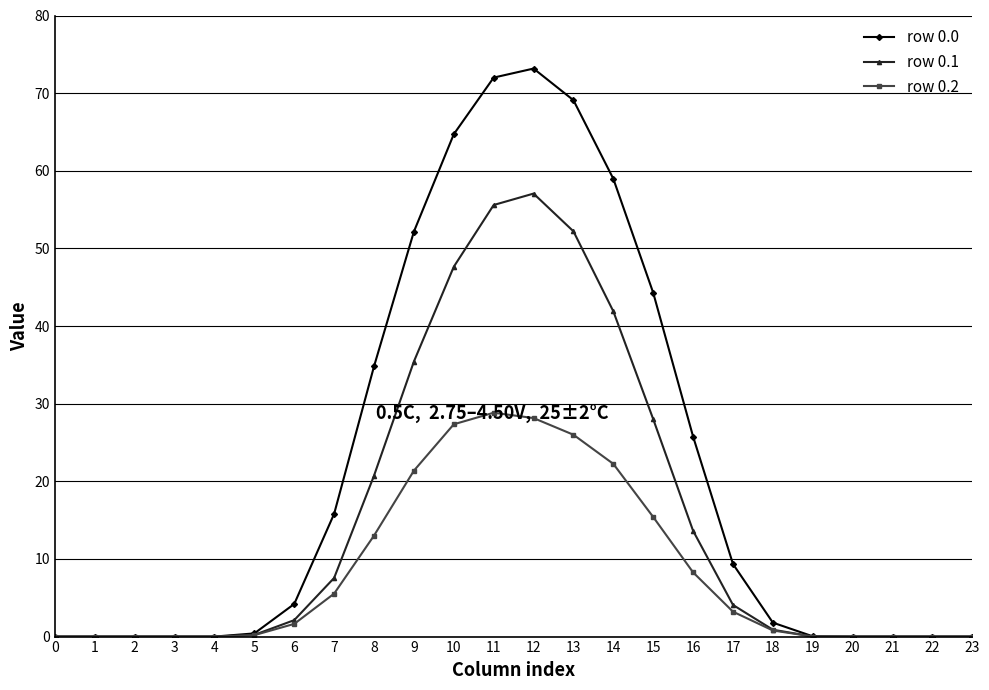

The row 0.2 series shows 0.0 at 0. True or false?

True